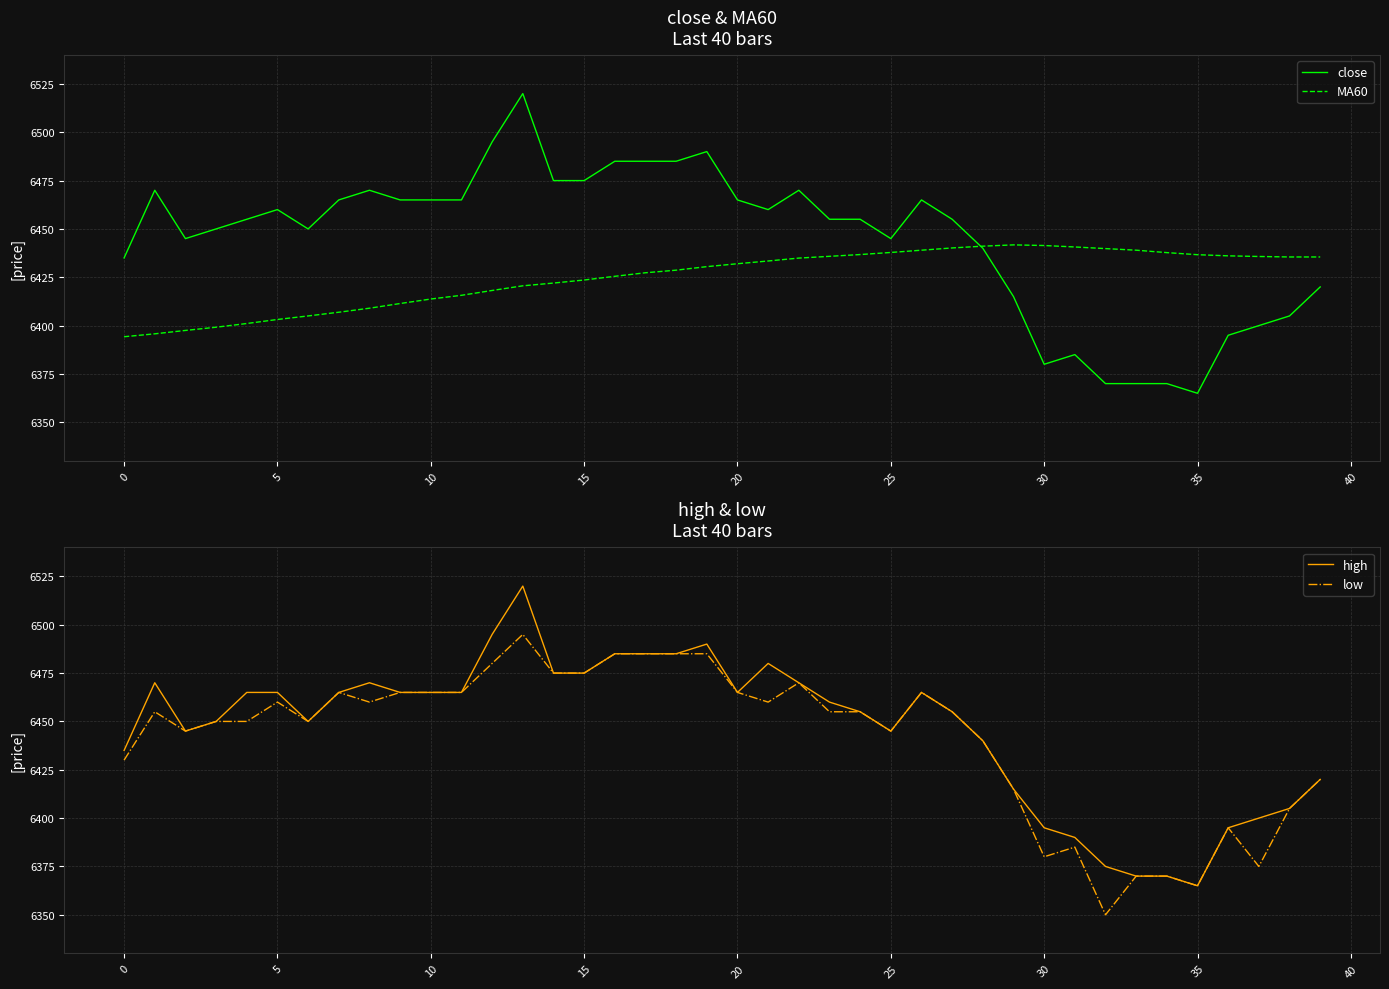

Which category has the lowest value in the close series?

35